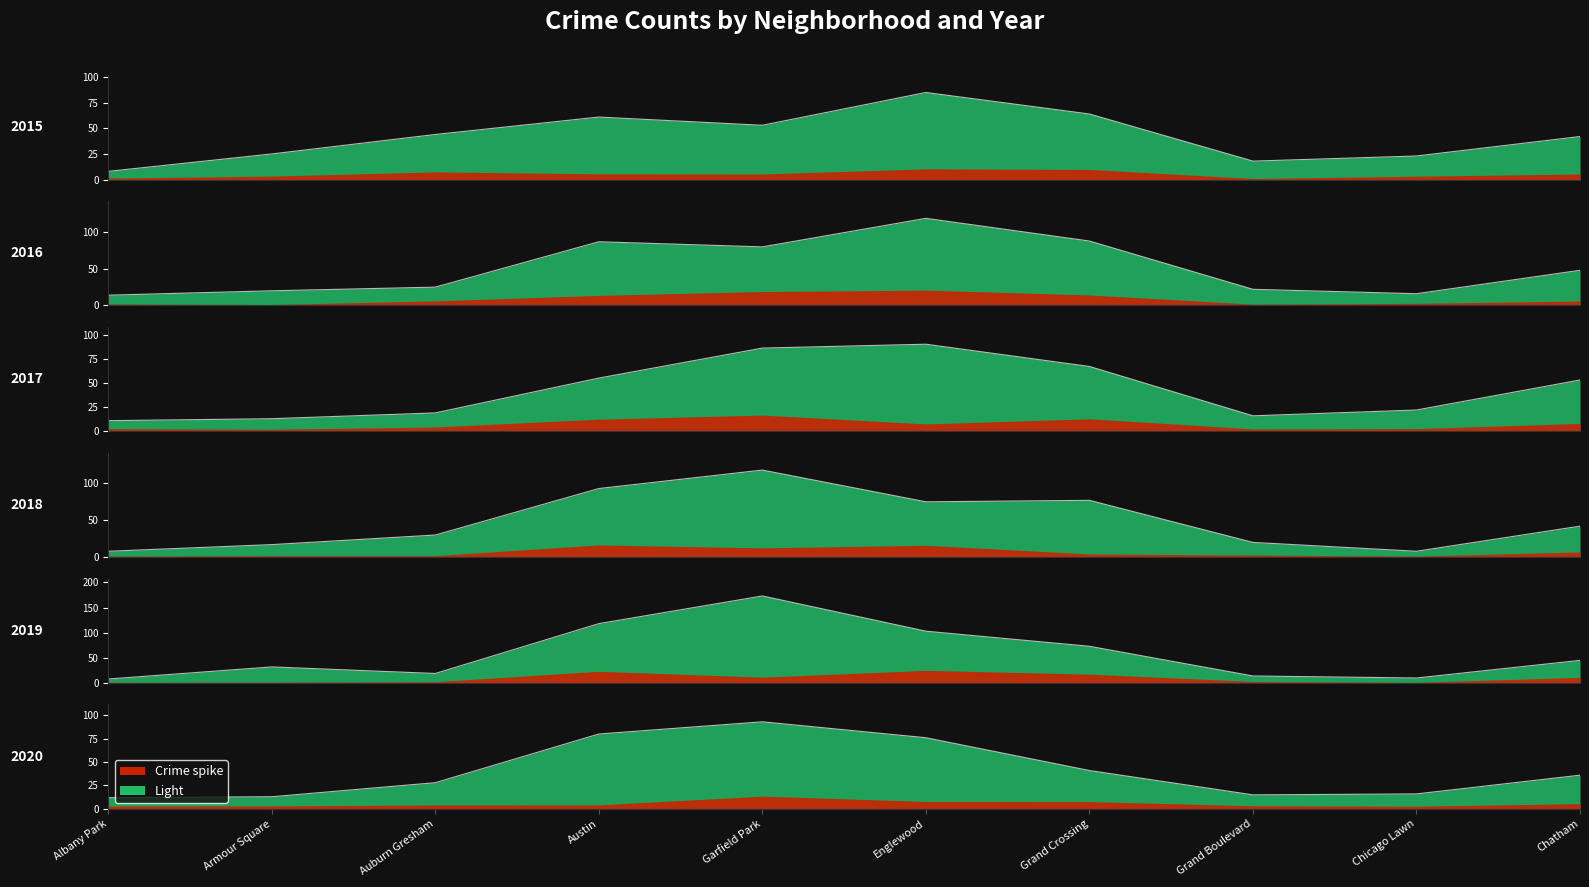

Where does the 2020 series first go above 36?

Austin